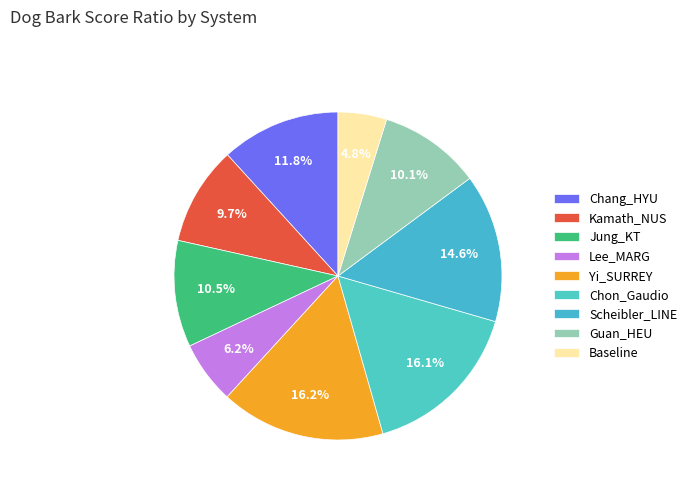

Is there any slice that represents more than half of the pie?

No